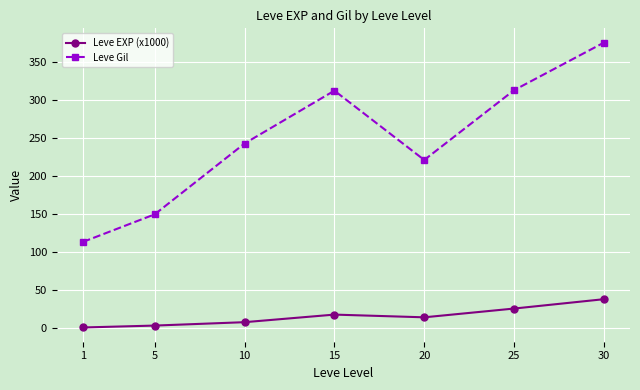

What is the sum of all Leve EXP (x1000) values?

105.4